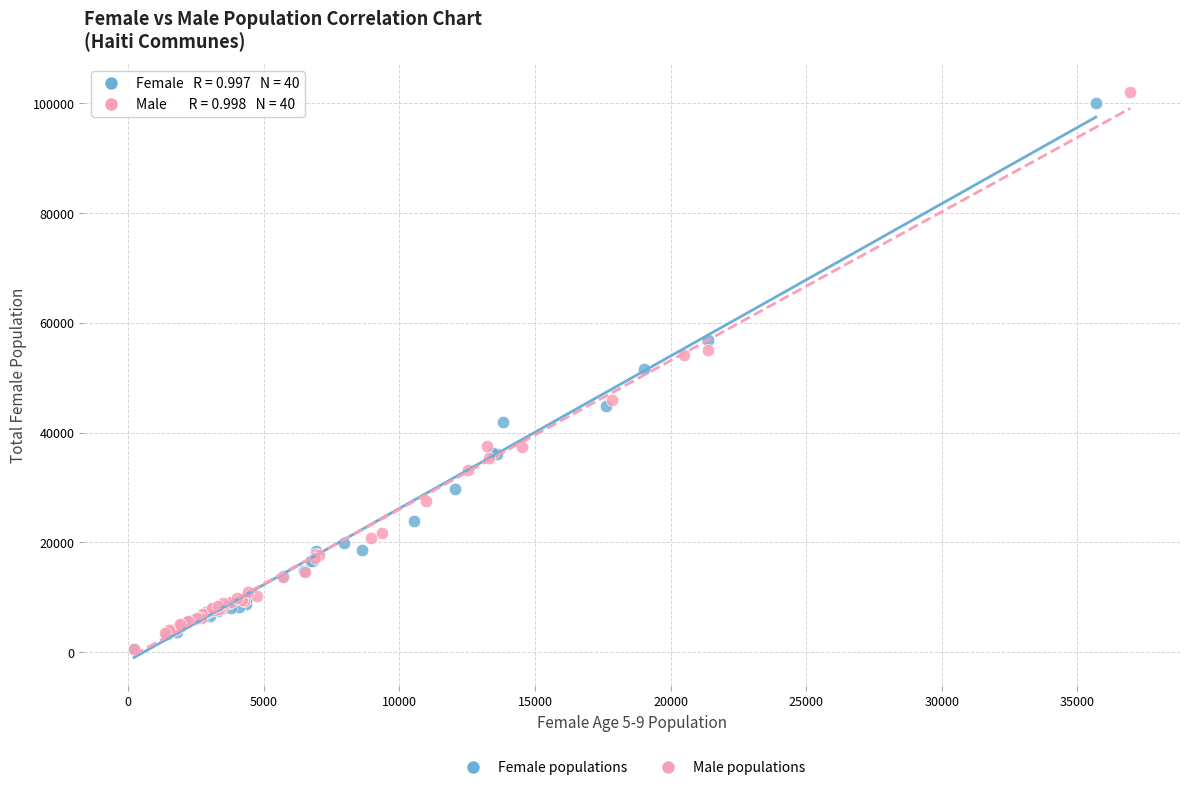

Which series has the largest Y range (max minus min)?

Male populations